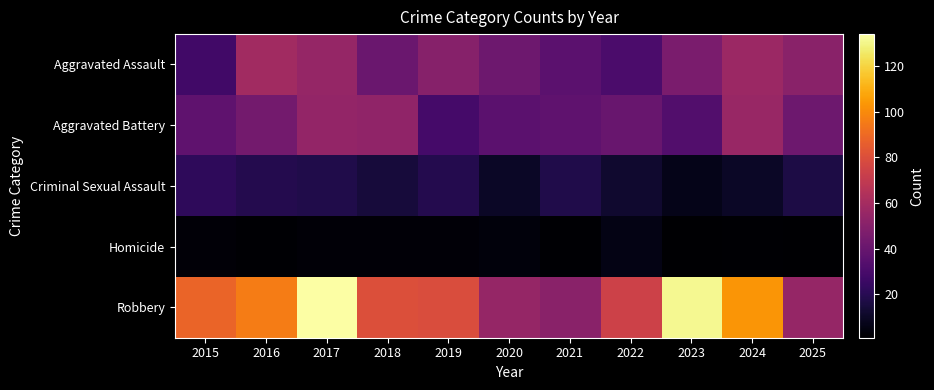

What is the smallest value displayed?

1